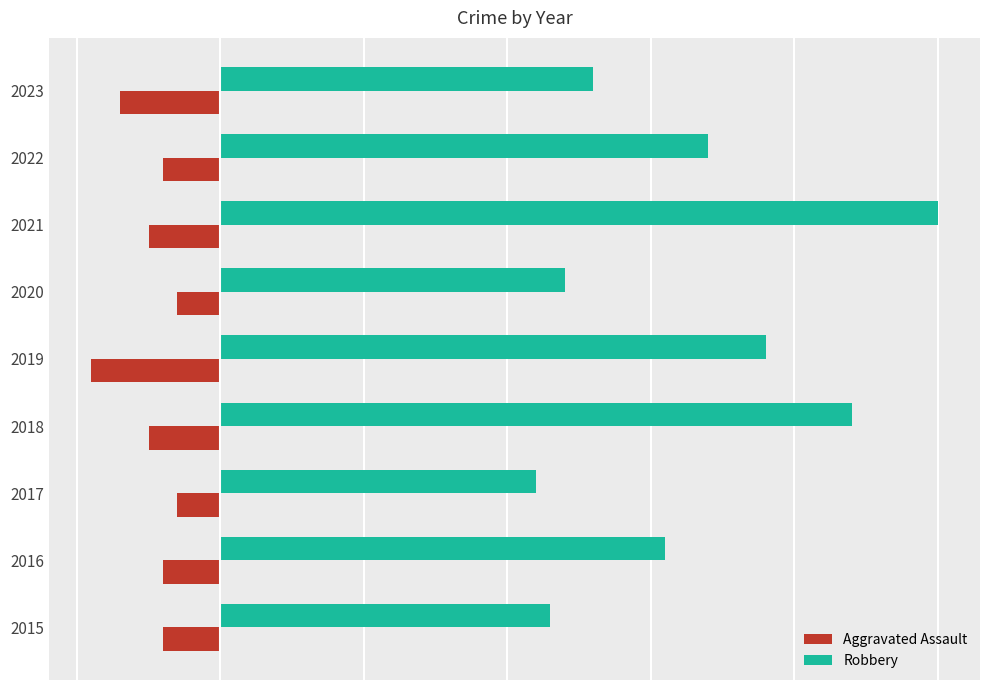

What are all the series names shown in the legend?

Aggravated Assault, Robbery